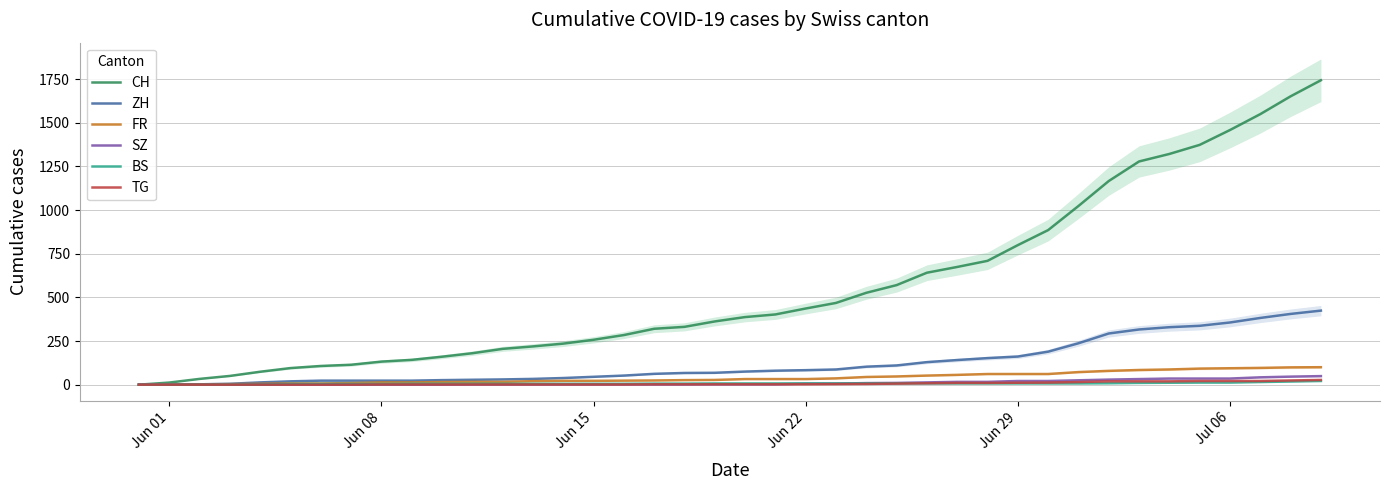

What is the maximum value for CH?

1743